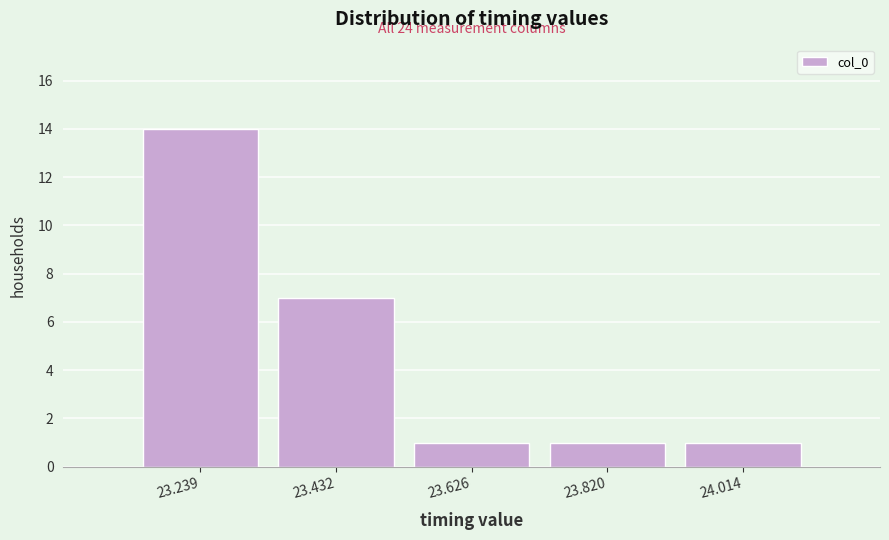

Reading right to left, what are all the values shown in this chart?

24.014=1	23.820=1	23.626=1	23.432=7	23.239=14